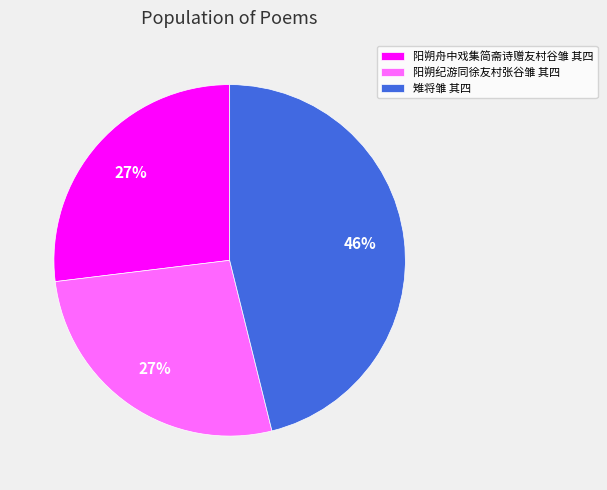

Is it true that 雉将雏 其四 is 46% of the pie?

True